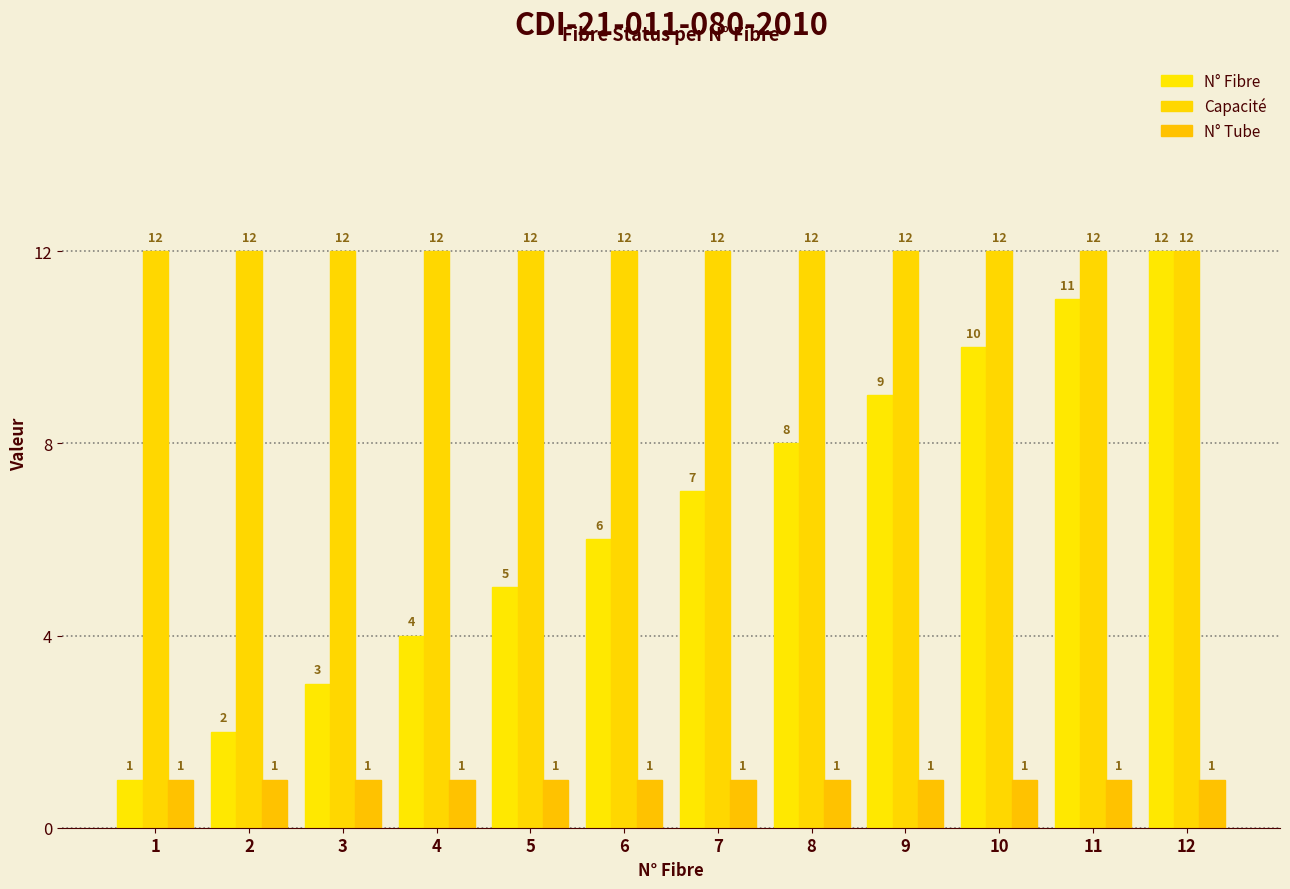

What is the smallest value displayed?

1